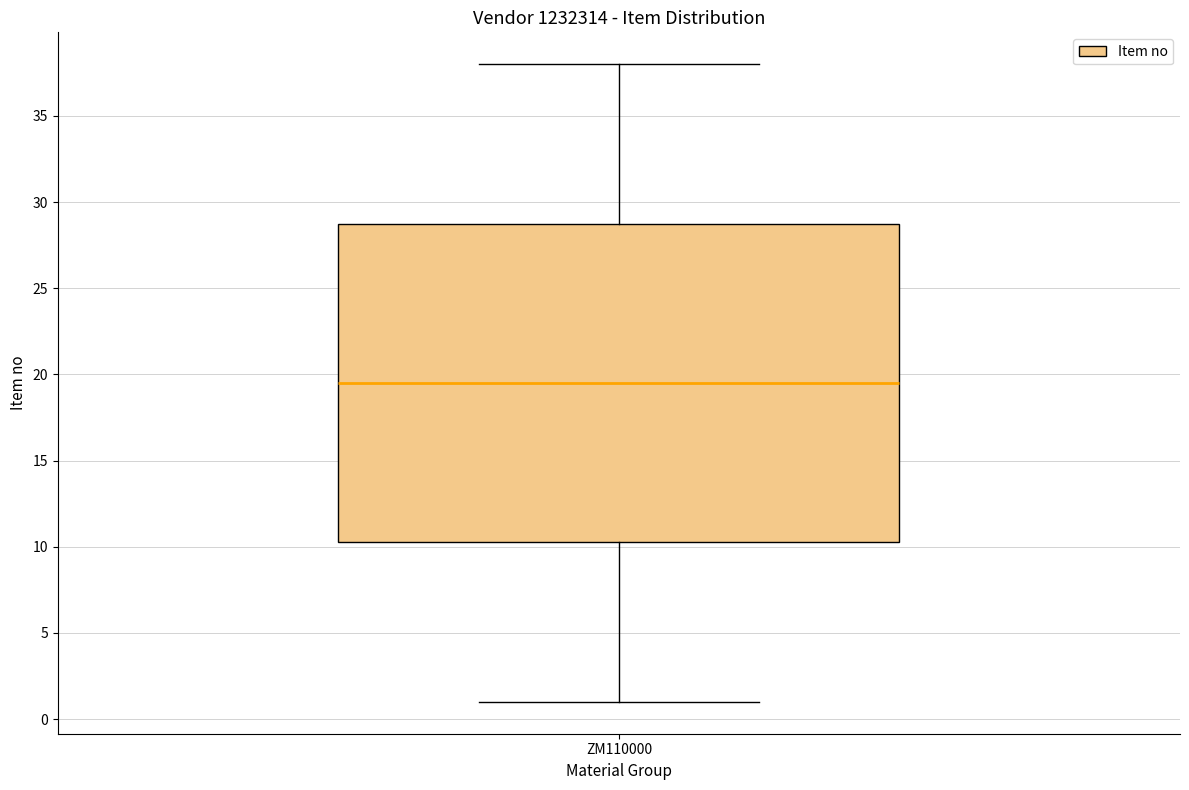

Where is the lower edge of the box for ZM110000 on the y-axis? The values are not printed on the chart, so give them approximately, as read against the axis.

10.5